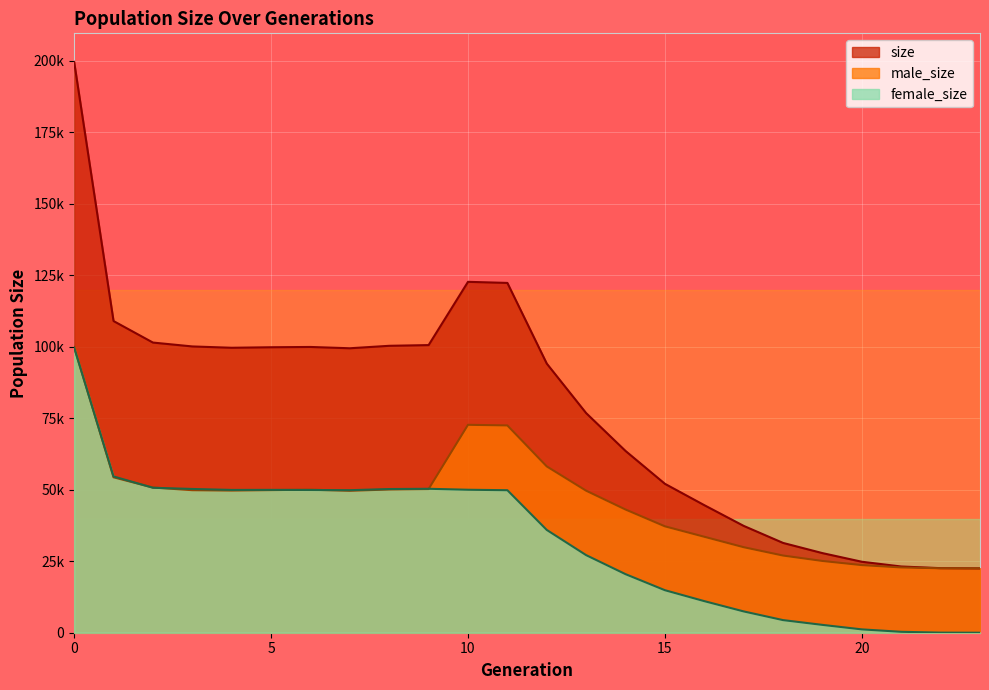

What is the approximate value of size at 20, to the nearest 50?

24800